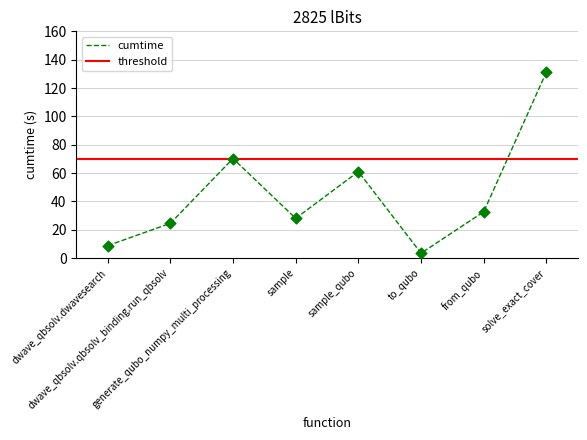

What is the change in value from sample_qubo to to_qubo?

-57.5